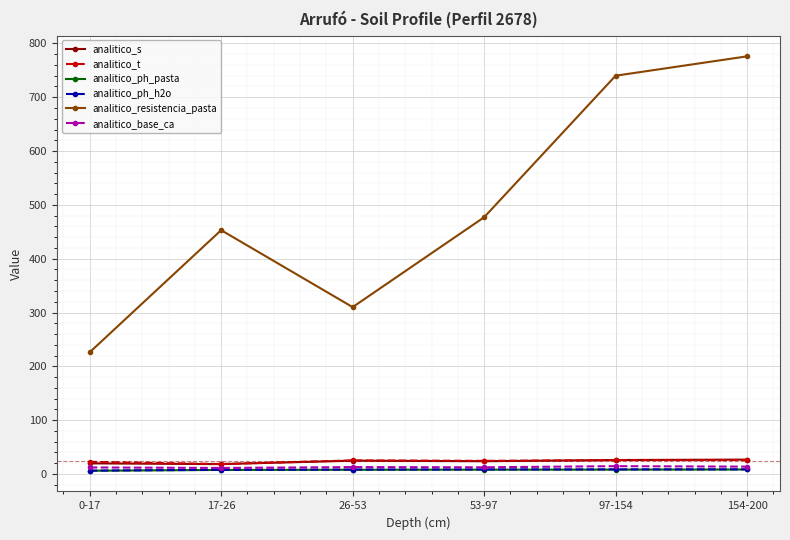

What is the label of the 4th point from the right?

26-53